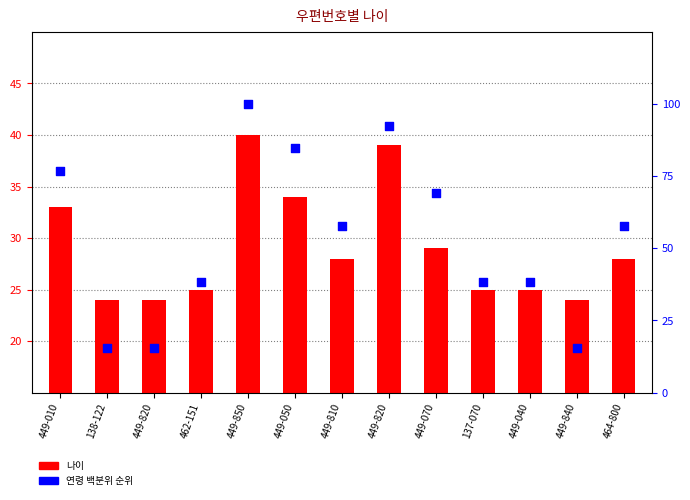

Is the value of 나이 at 449-050 greater than the value of 연령 백분위 순위 at 464-800?

No